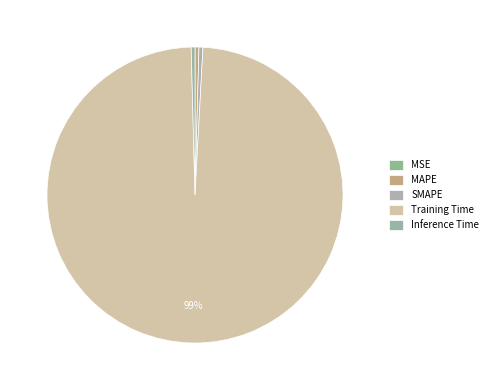

Combined, what portion of the pie is Inference Time and MAPE?

0.8%